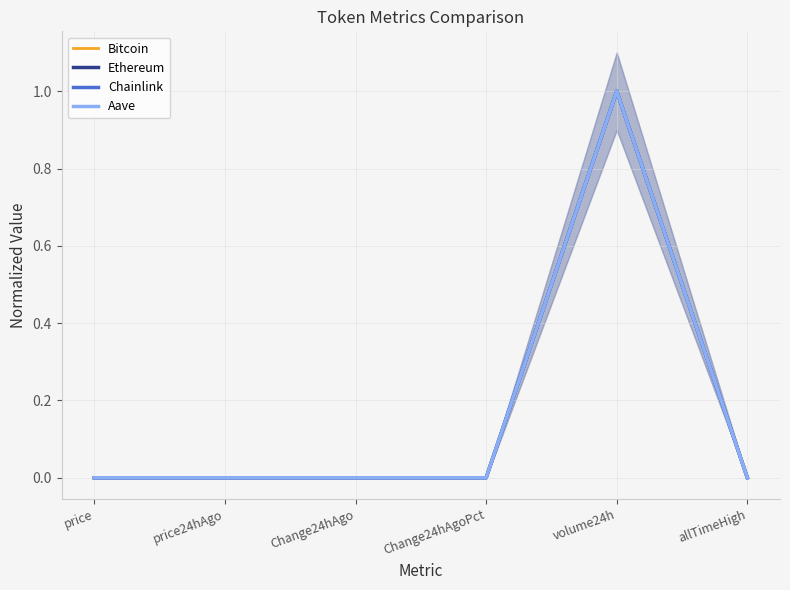

What is the label of the 4th point from the left?

Change24hAgoPct